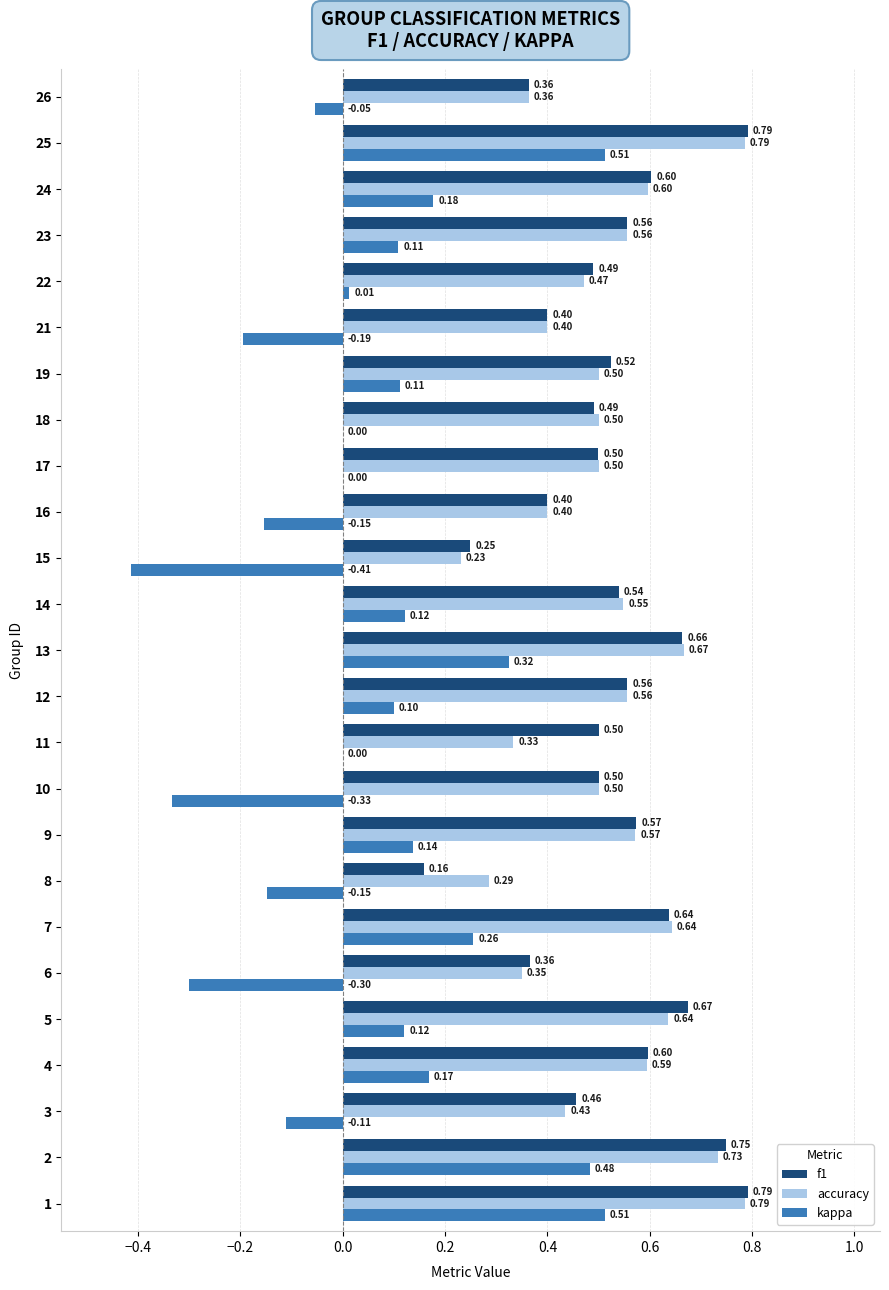

How many accuracy values are between 0 and 1?

25